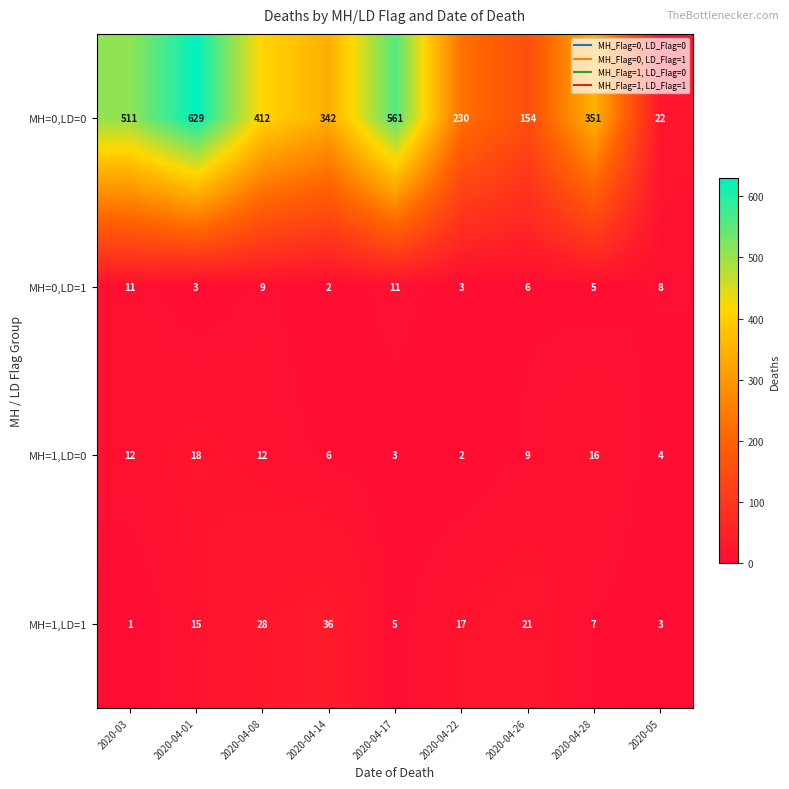

What is the difference between the MH=0,LD=1 values at 2020-04-26 and 2020-04-08?

3